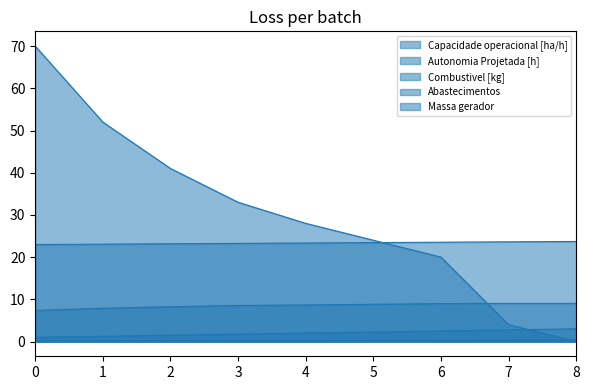

Rank the categories by Autonomia Projetada [h] value from highest to lowest.

8, 7, 6, 5, 4, 3, 2, 1, 0